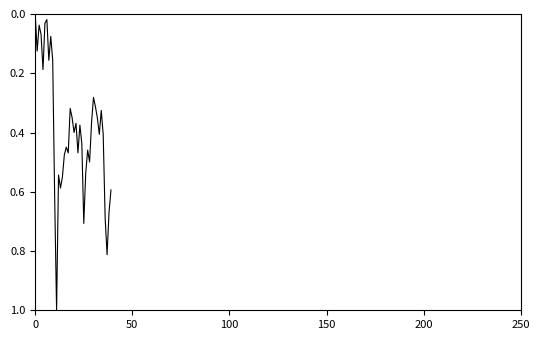

What is the difference between the maximum and minimum values?

1.0